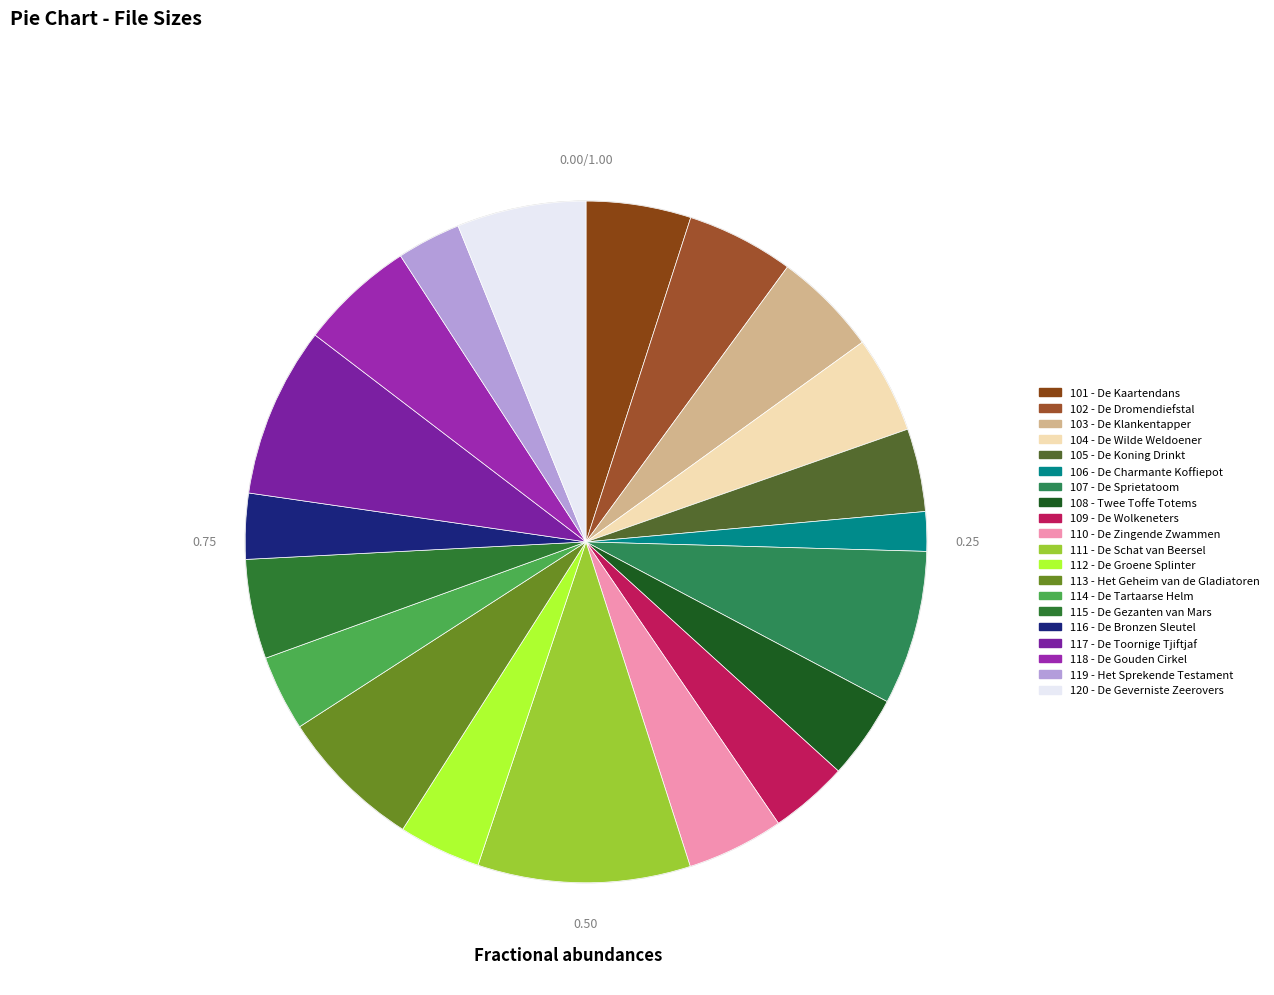

What is the largest slice in the pie chart?

111 - De Schat van Beersel